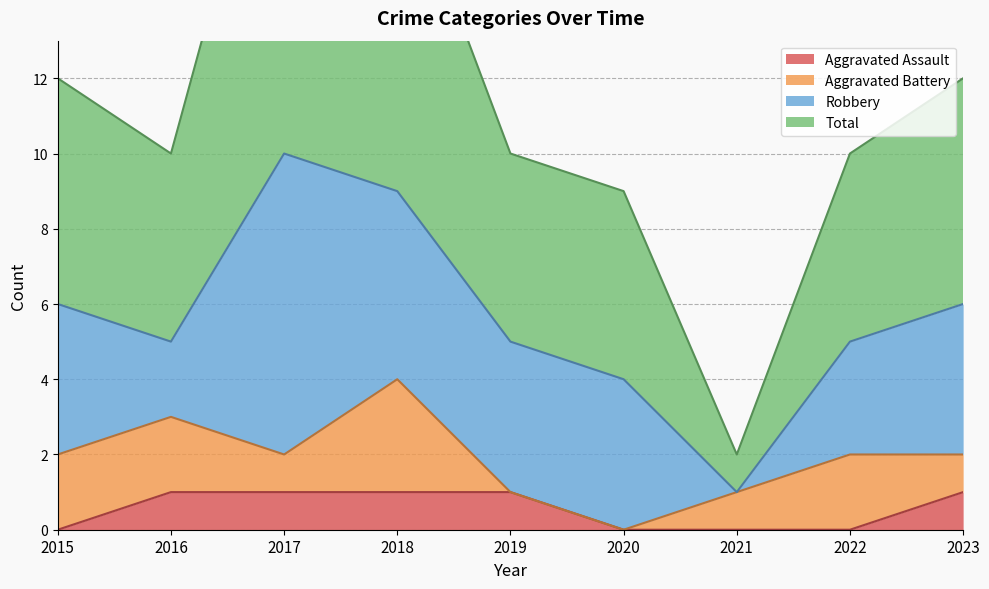

True or false: Aggravated Assault and Total intersect in this chart.

False